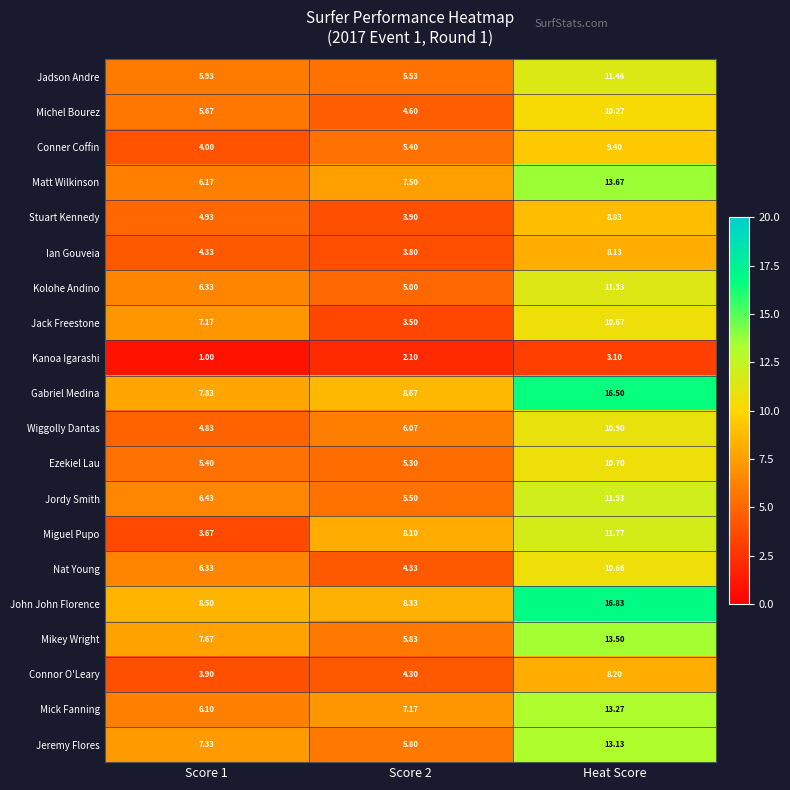

Which series has the largest range (max minus min)?

Gabriel Medina